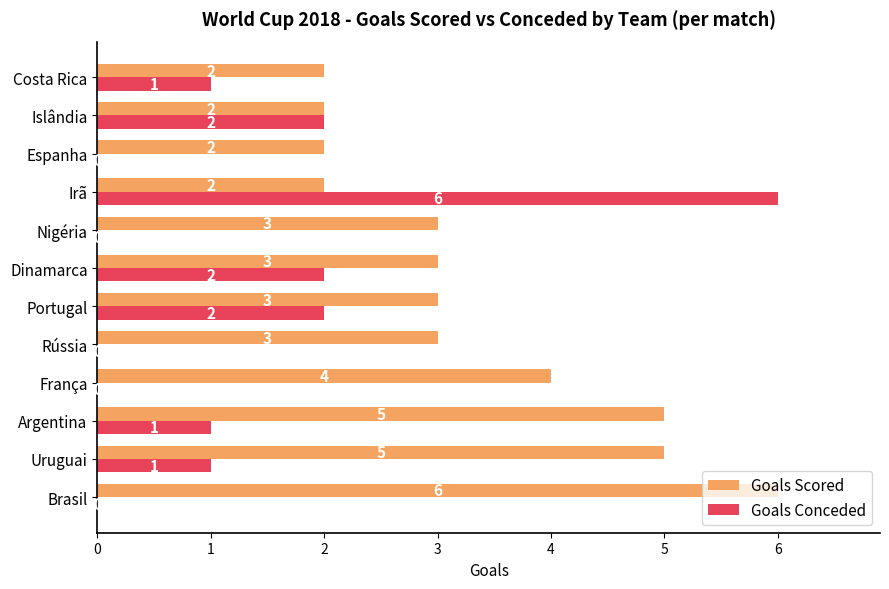

How many positive values does the Goals Conceded series have?

7